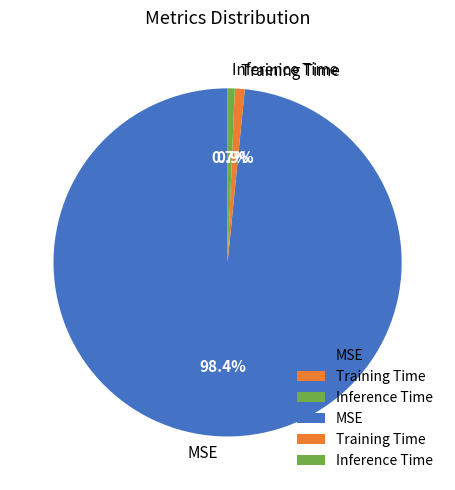

How many segments does this pie chart have?

3